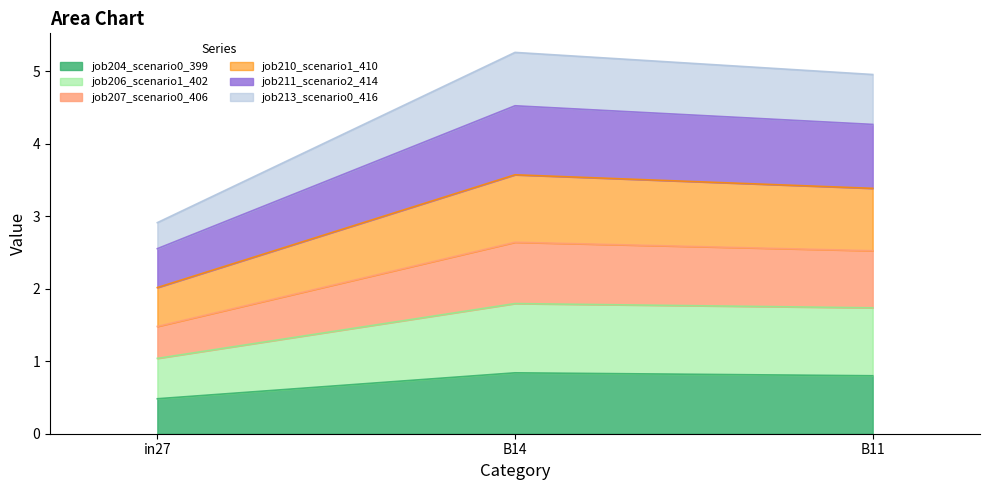

What is the total value across all series at B14?

5.3